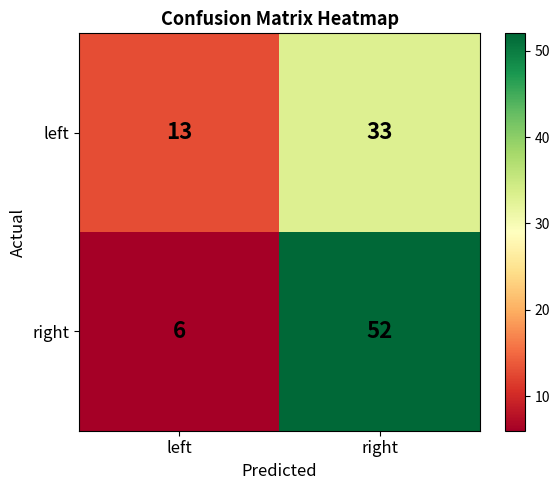

Reading left to right, extract all data points from this chart.

left: left=13	right=33
right: left=6	right=52